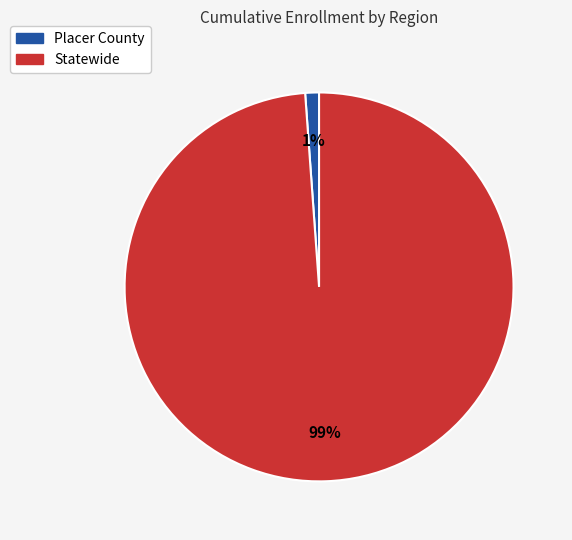

Combined, do Statewide and Placer County account for over 50%?

Yes